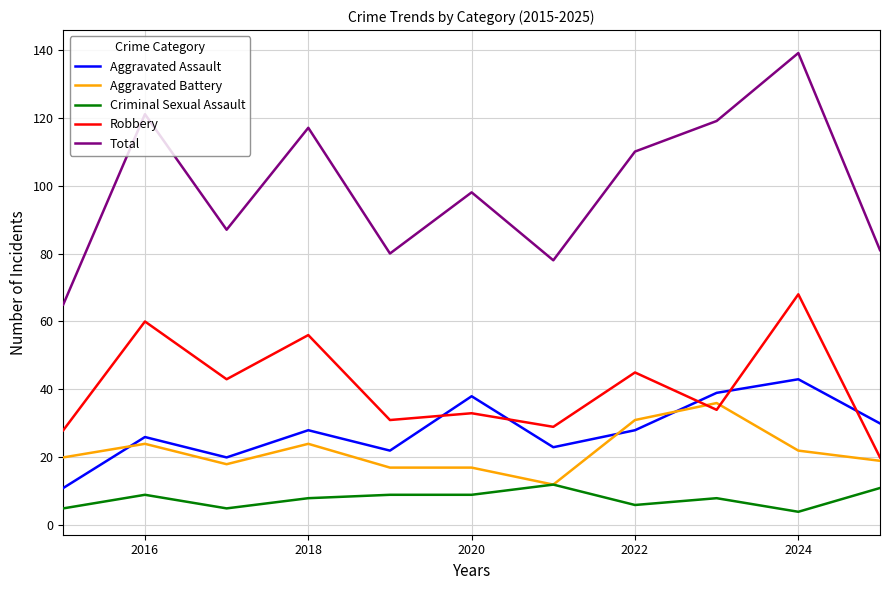

What are all the series names shown in the legend?

Aggravated Assault, Aggravated Battery, Criminal Sexual Assault, Robbery, Total